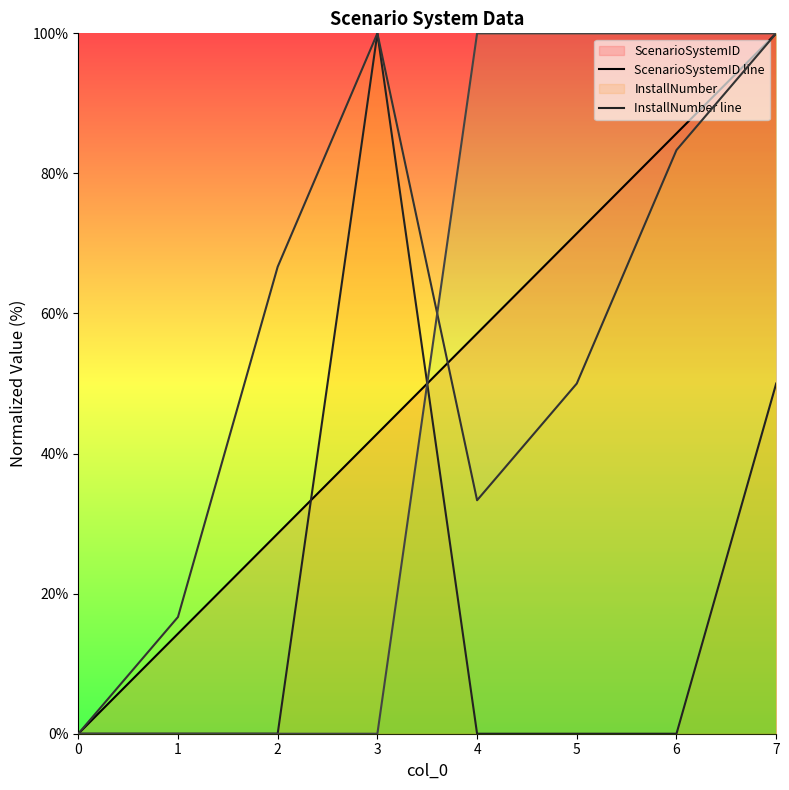

What is the sum of all ScenarioID line values?

400.0